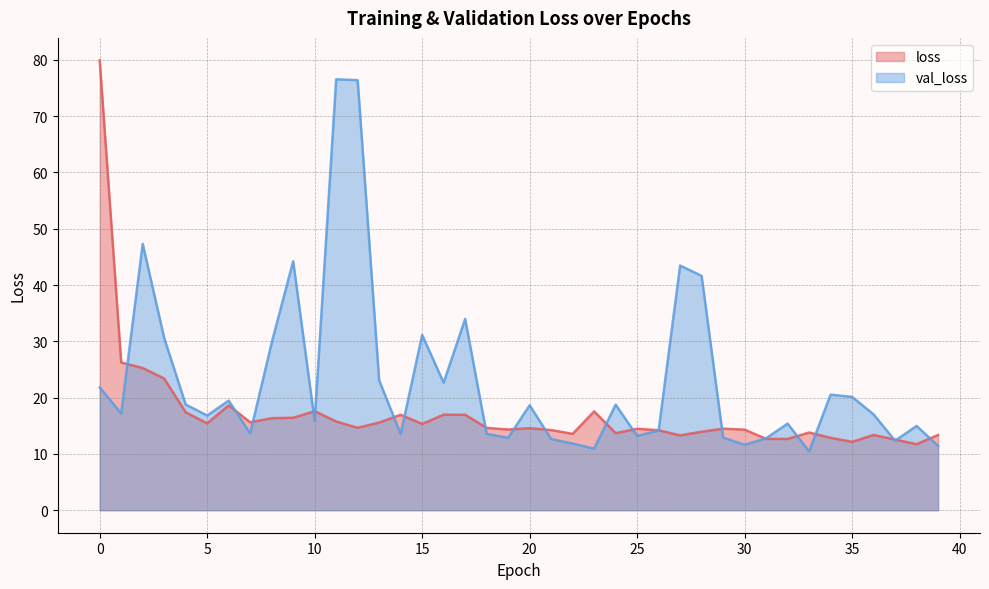

Is the value of loss at 8 greater than the value of val_loss at 31?

Yes